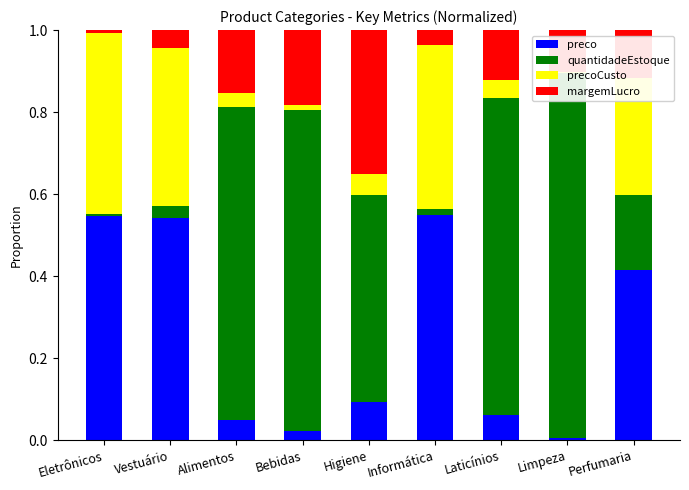

What is the label of the 8th bar from the right?

Vestuário